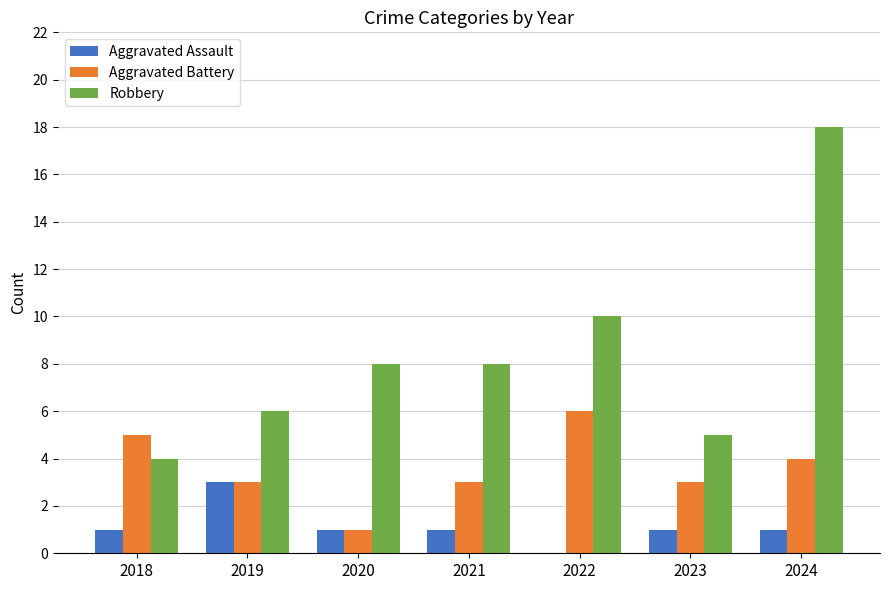

Which category has the highest value in the Robbery series?

2024